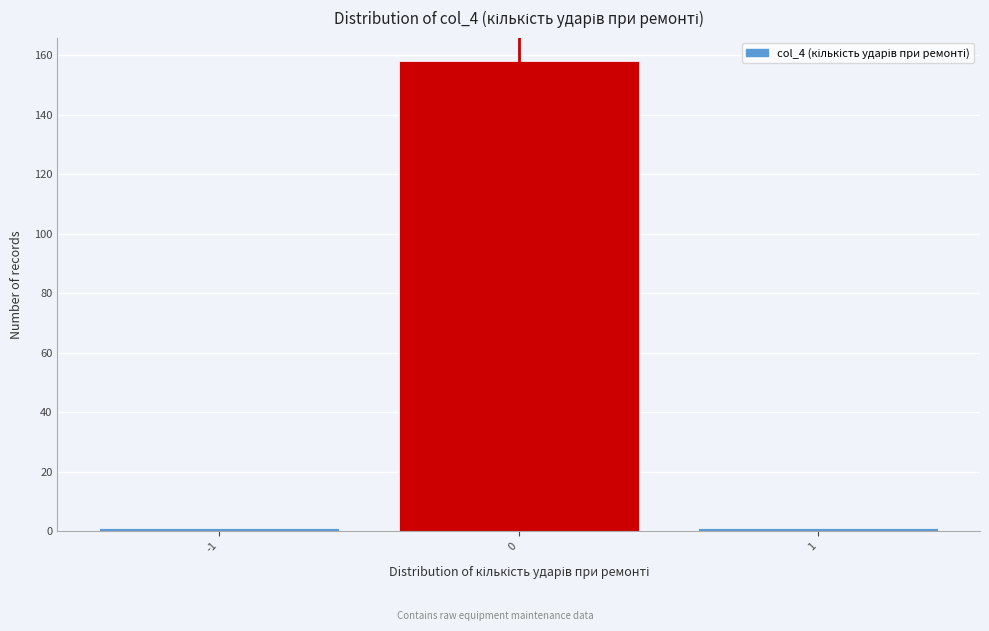

Reading left to right, list every bar in this chart as the range it spans on the x-axis followed by its height. The values are not printed on the chart, so give them approximately, as read against the axis.

-1.5 to -0.5: under 2
-0.5 to 0.5: 158
0.5 to 1.5: under 2